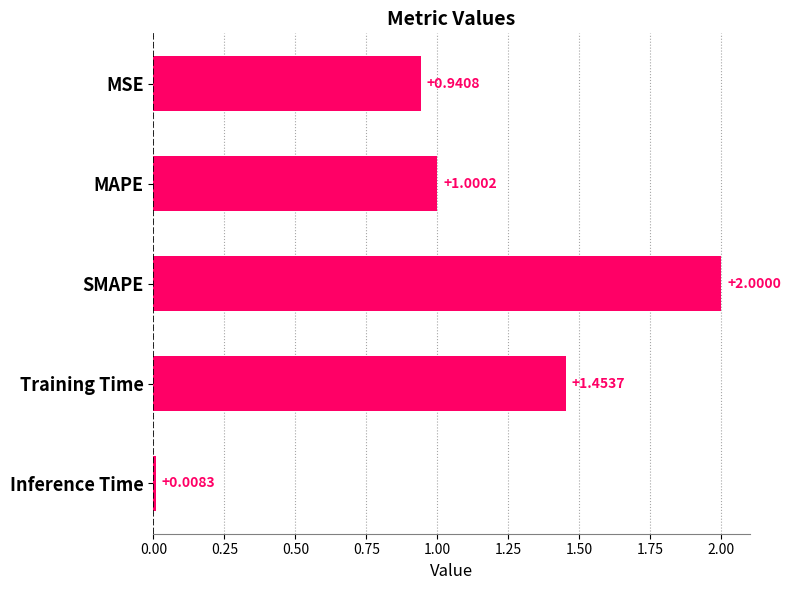

What is the label of the 1st bar from the bottom?

Inference Time